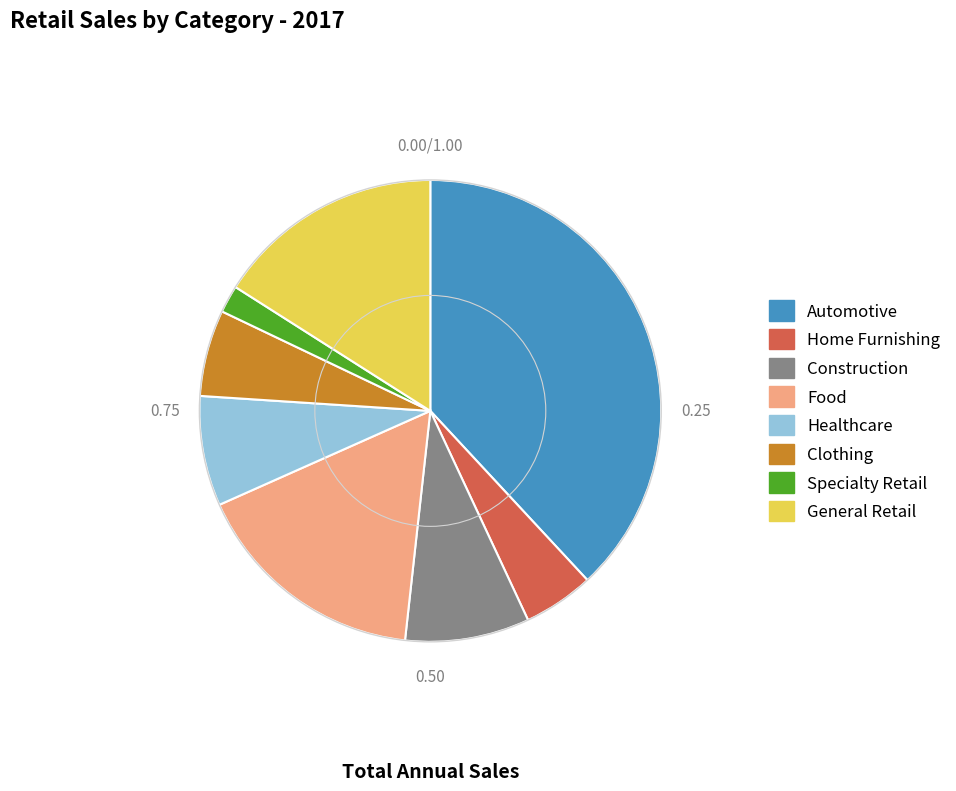

What is the smallest slice in the pie chart?

Specialty Retail